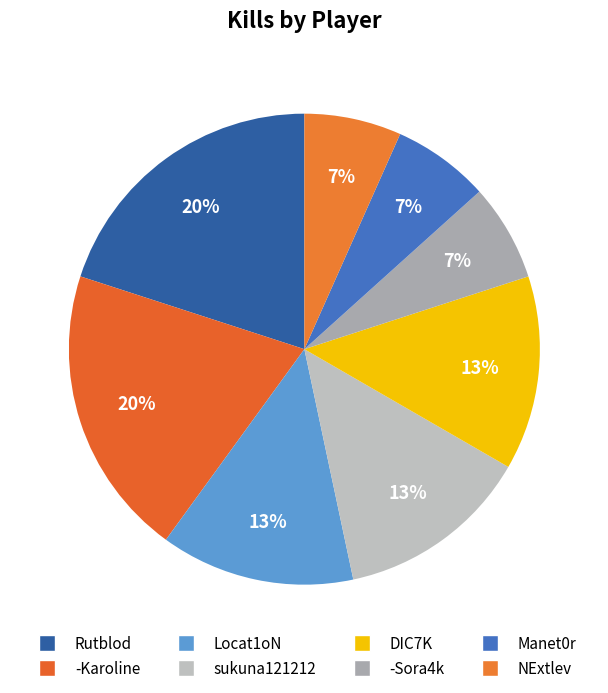

To the nearest percent, what portion does Locat1oN represent?

13%